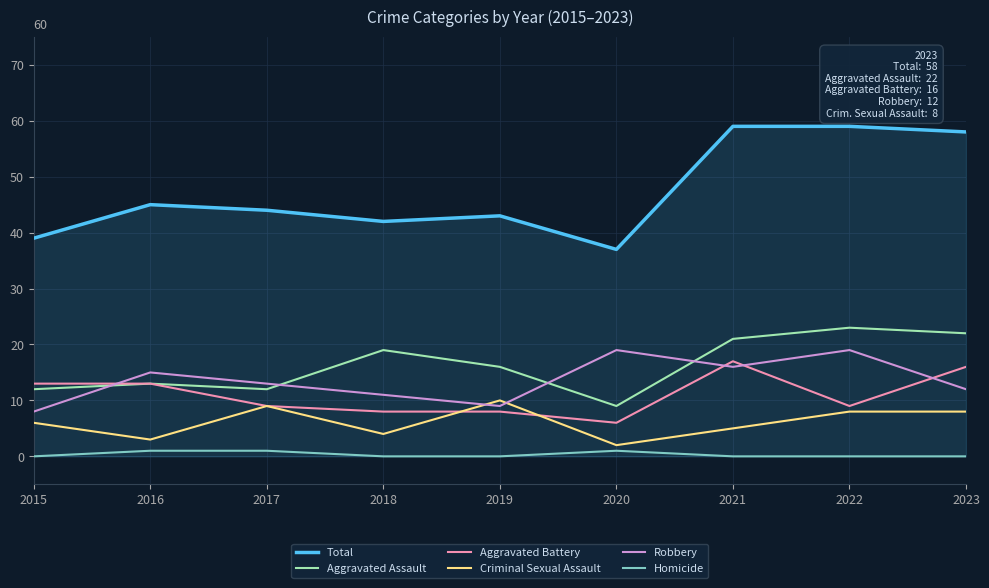

Which series has the largest range (max minus min)?

Total